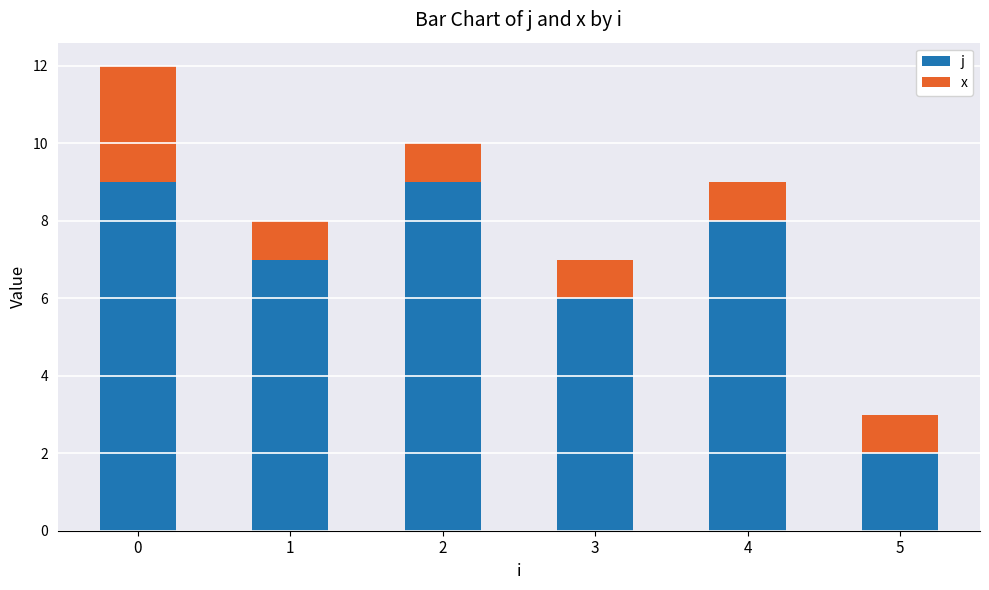

The j series shows 9 at 2. True or false?

True